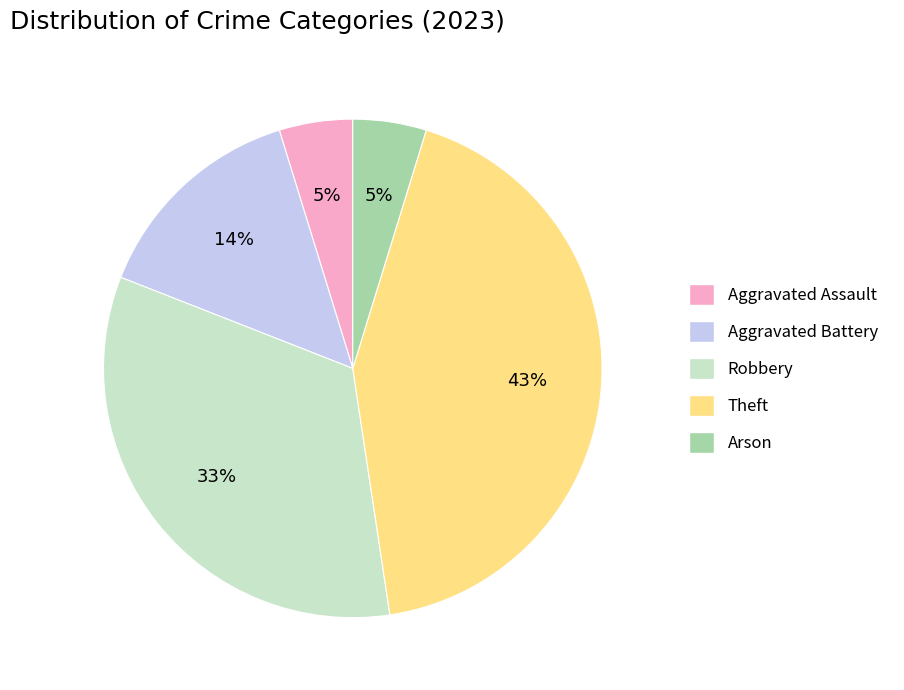

Does Aggravated Battery represent more than half of the total?

No